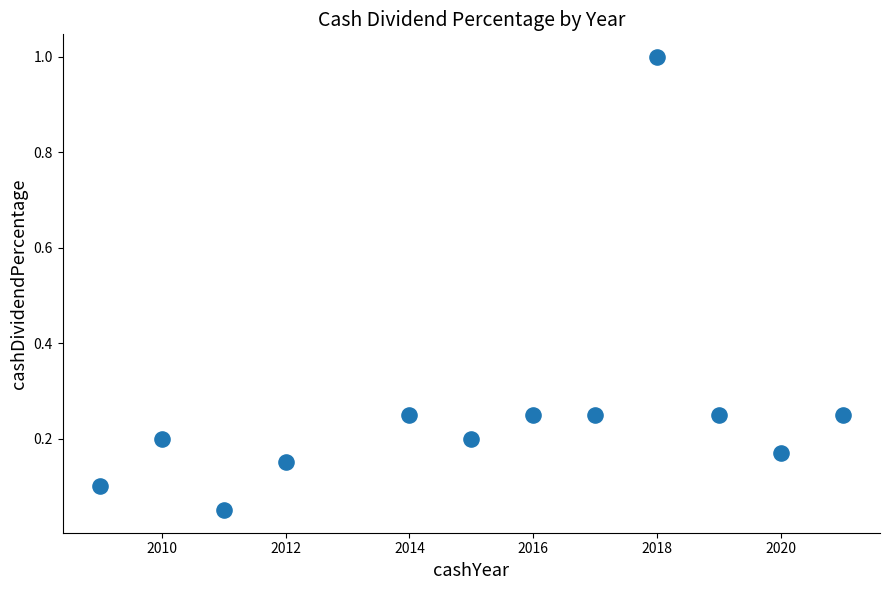

What is the range of X values (max minus min)?

12.0